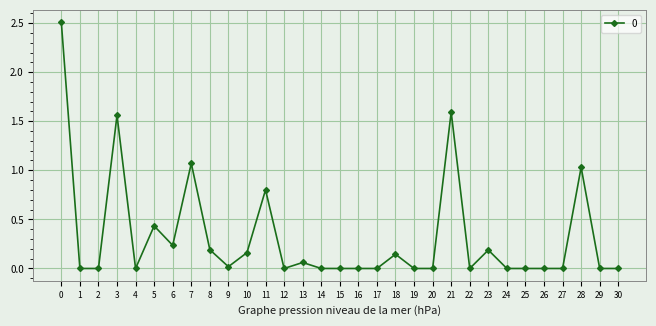

Count the number of categories in the chart.

31